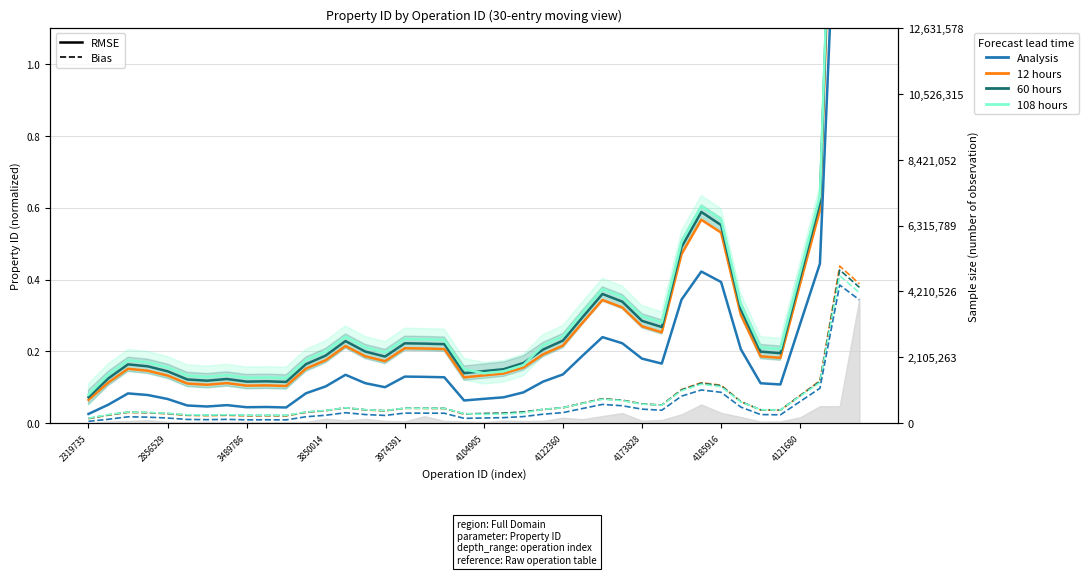

What are all the series names shown in the legend?

12 hours, 60 hours, 108 hours, Analysis